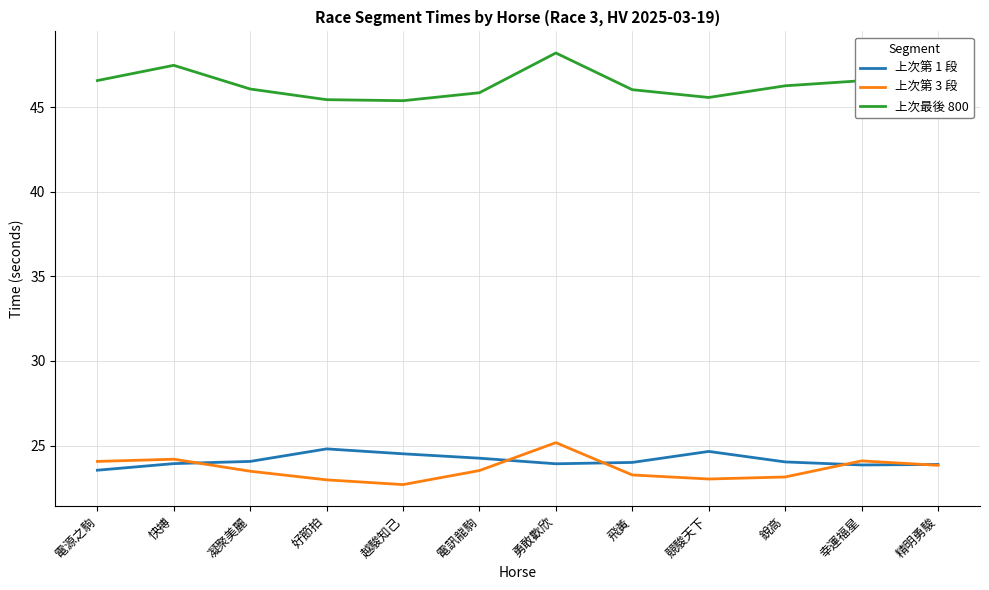

Read the 上次最後 800 value at 快搏.

47.5